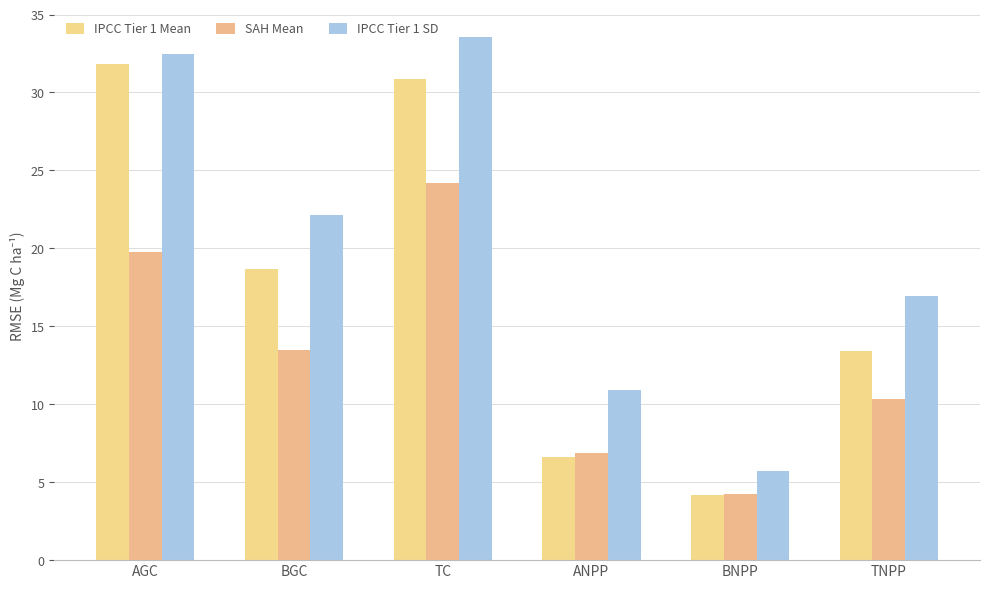

What is the highest value of the IPCC Tier 1 Mean series?

31.8